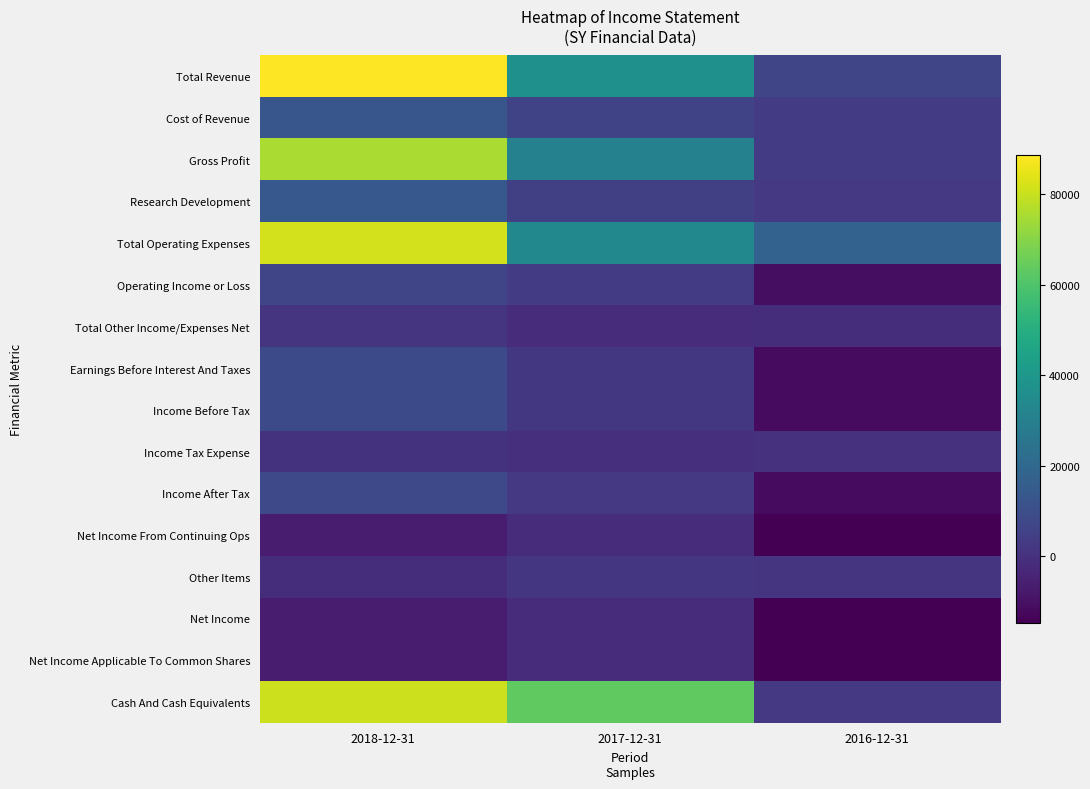

Reading left to right, list all the values displayed in this chart.

Total Revenue: 2018-12-31=88600	2017-12-31=37200	2016-12-31=7000
Cost of Revenue: 2018-12-31=13100	2017-12-31=6400	2016-12-31=3600
Gross Profit: 2018-12-31=75400	2017-12-31=30800	2016-12-31=3400
Research Development: 2018-12-31=13600	2017-12-31=4700	2016-12-31=2600
Total Operating Expenses: 2018-12-31=81500	2017-12-31=33700	2016-12-31=17700
Operating Income or Loss: 2018-12-31=7000	2017-12-31=3600	2016-12-31=-10700
Total Other Income/Expenses Net: 2018-12-31=1300	2017-12-31=-1700	2016-12-31=-1000
Earnings Before Interest And Taxes: 2018-12-31=8600	2017-12-31=2000	2016-12-31=-11500
Income Before Tax: 2018-12-31=8400	2017-12-31=1900	2016-12-31=-11600
Income Tax Expense: 2018-12-31=500	2017-12-31=-600	2016-12-31=0
Income After Tax: 2018-12-31=7900	2017-12-31=2500	2016-12-31=-11600
Net Income From Continuing Ops: 2018-12-31=-7000	2017-12-31=-1600	2016-12-31=-14700
Other Items: 2018-12-31=-1300	2017-12-31=1700	2016-12-31=1000
Net Income: 2018-12-31=-7000	2017-12-31=-1600	2016-12-31=-14700
Net Income Applicable To Common Shares: 2018-12-31=-7000	2017-12-31=-1600	2016-12-31=-14700
Cash And Cash Equivalents: 2018-12-31=80800	2017-12-31=63300	2016-12-31=2600